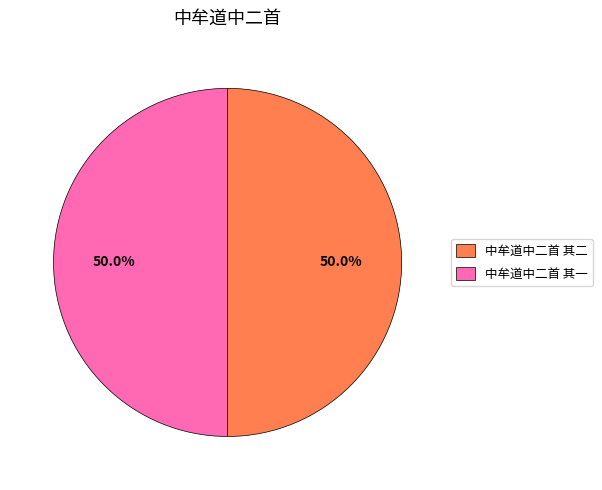

What percentage is the 中牟道中二首 其一 slice, to the nearest percent?

50%